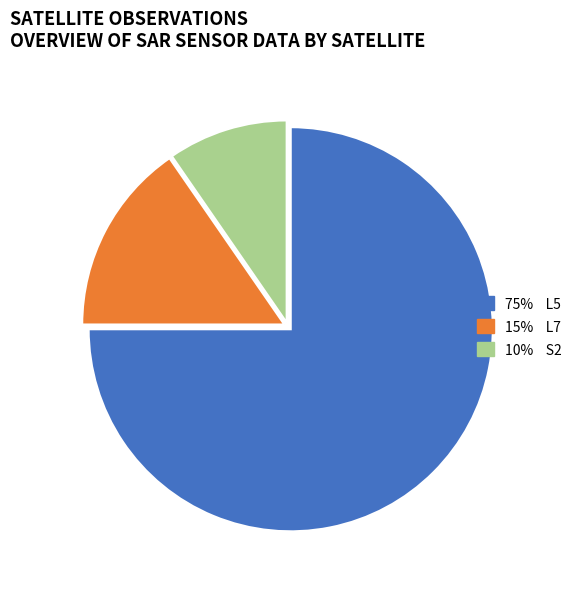

Is there any slice that represents more than half of the pie?

Yes